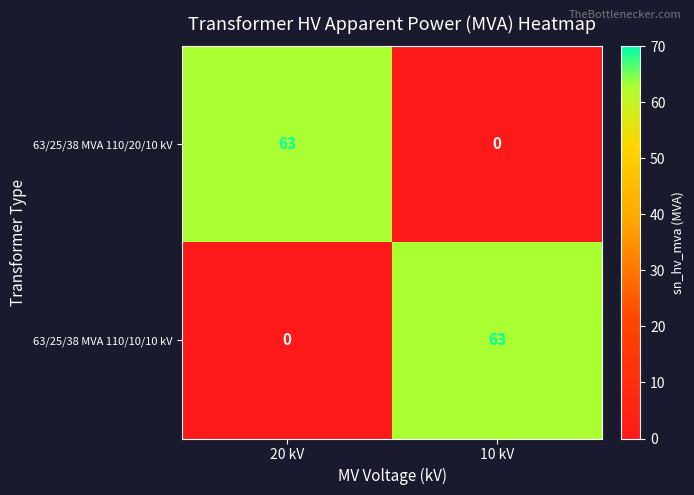

Reading right to left, transcribe all the data shown in this chart.

63/25/38 MVA 110/20/10 kV: 0	63
63/25/38 MVA 110/10/10 kV: 63	0